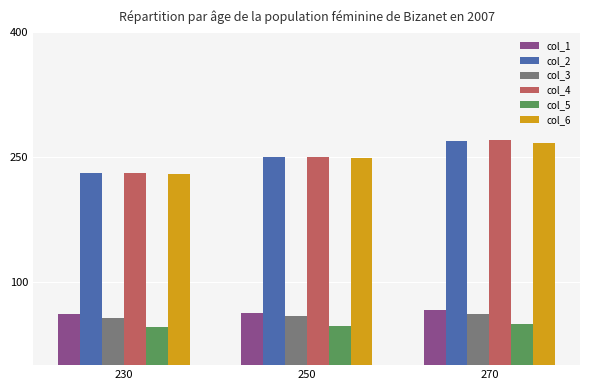

Which series has the widest spread of values?

col_4